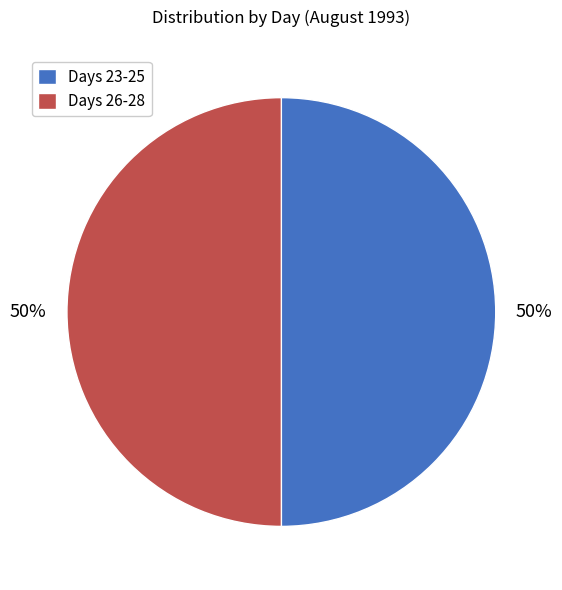

What is the ratio of the value at Days 23-25 to the value at Days 26-28?

1.0